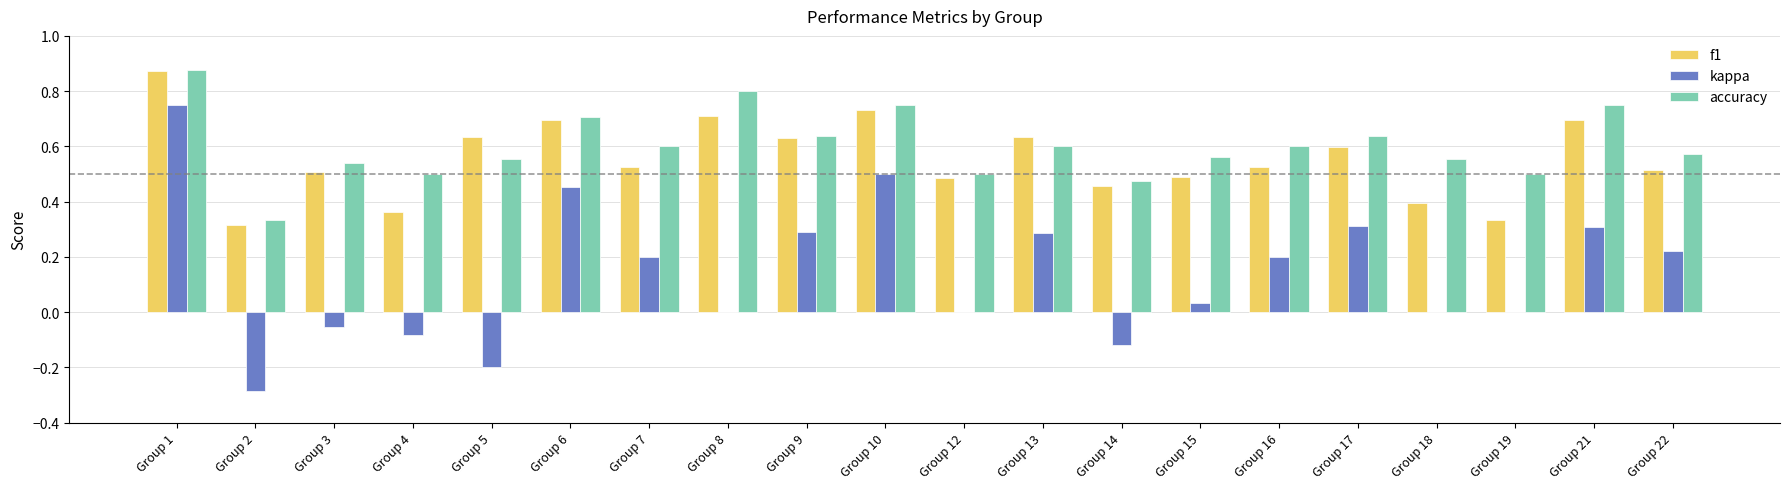

Between Group 4 and Group 6, which series saw the biggest shift?

kappa